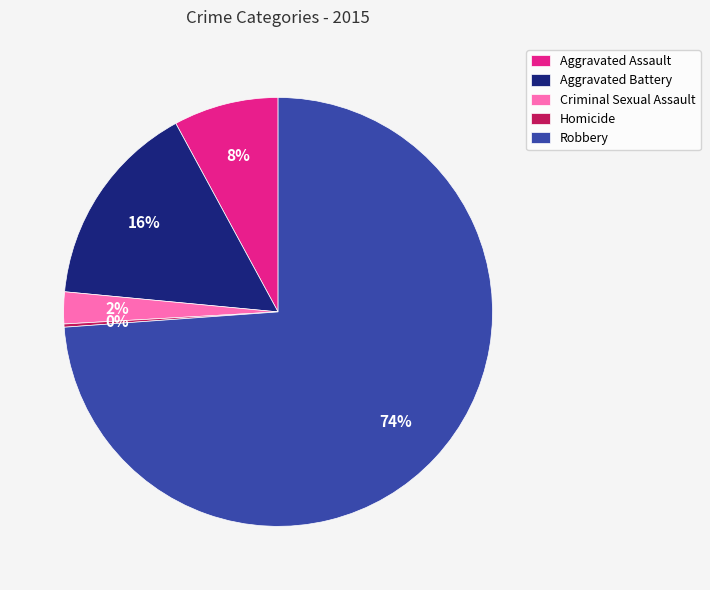

What is the ratio of the value at Aggravated Assault to the value at Aggravated Battery?

0.5